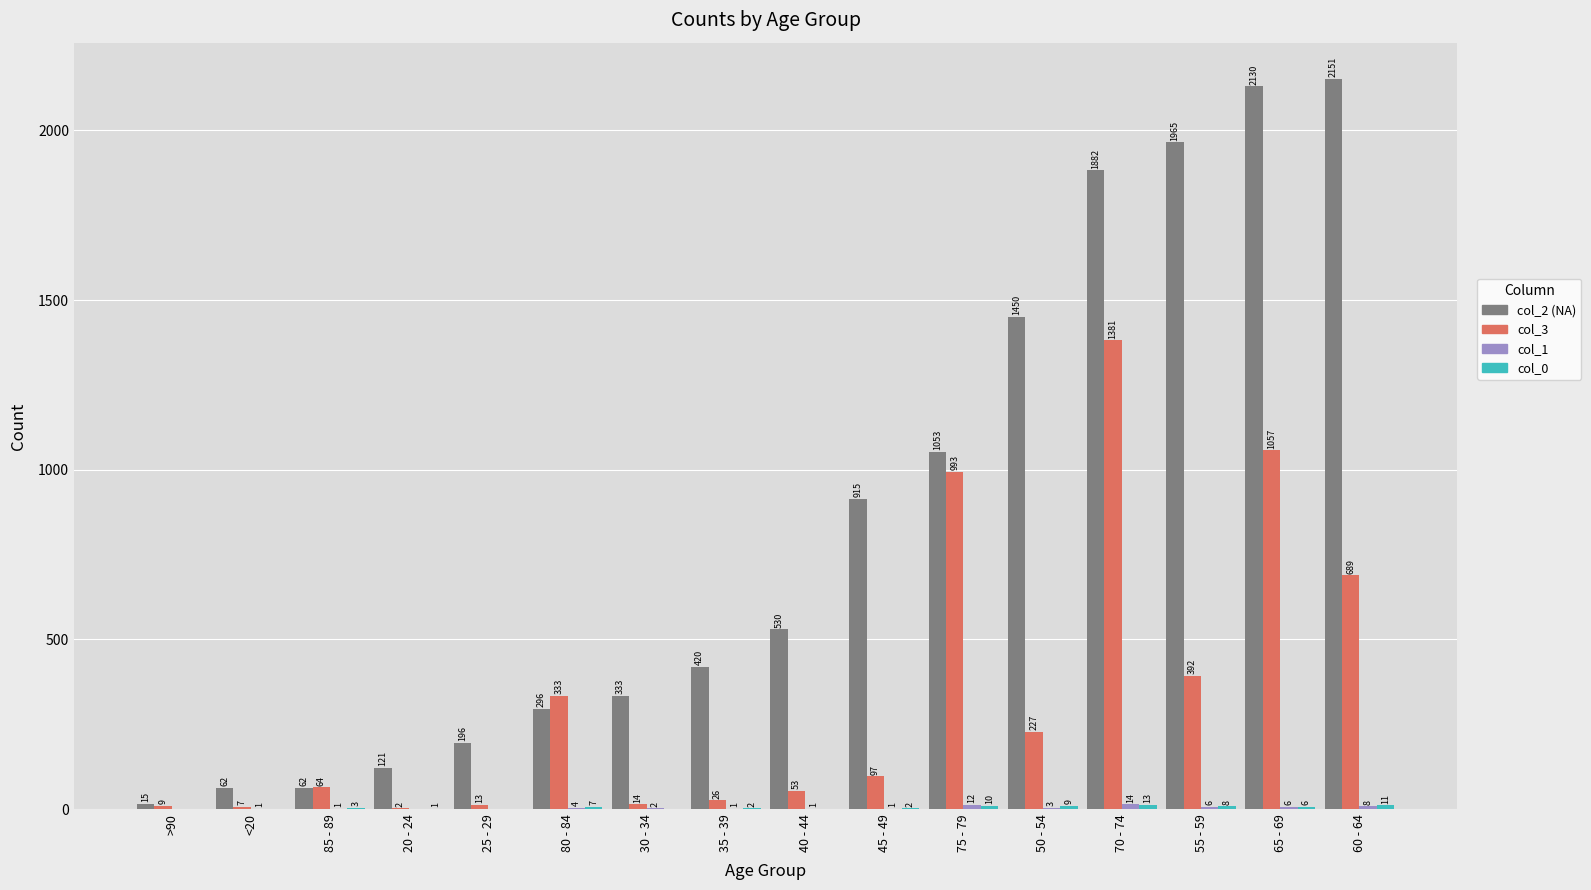

What is the maximum value shown in the chart?

2151